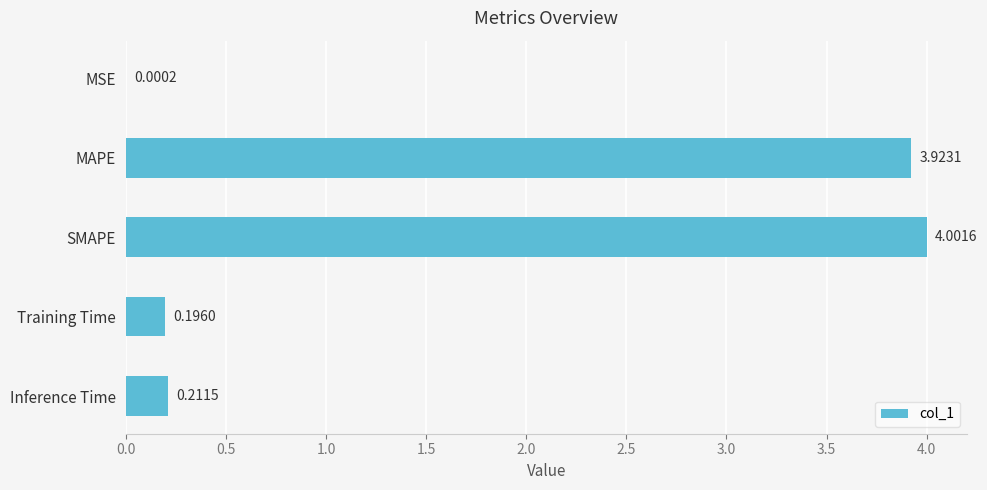

At which label is the value closest to 2?

Inference Time